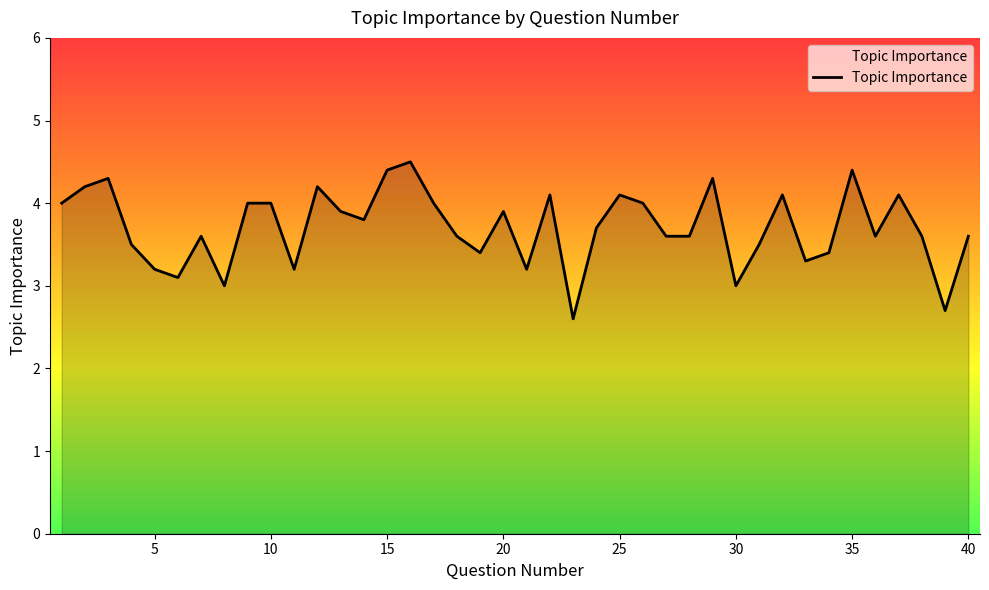

What is the difference between the maximum and second lowest values?

1.8